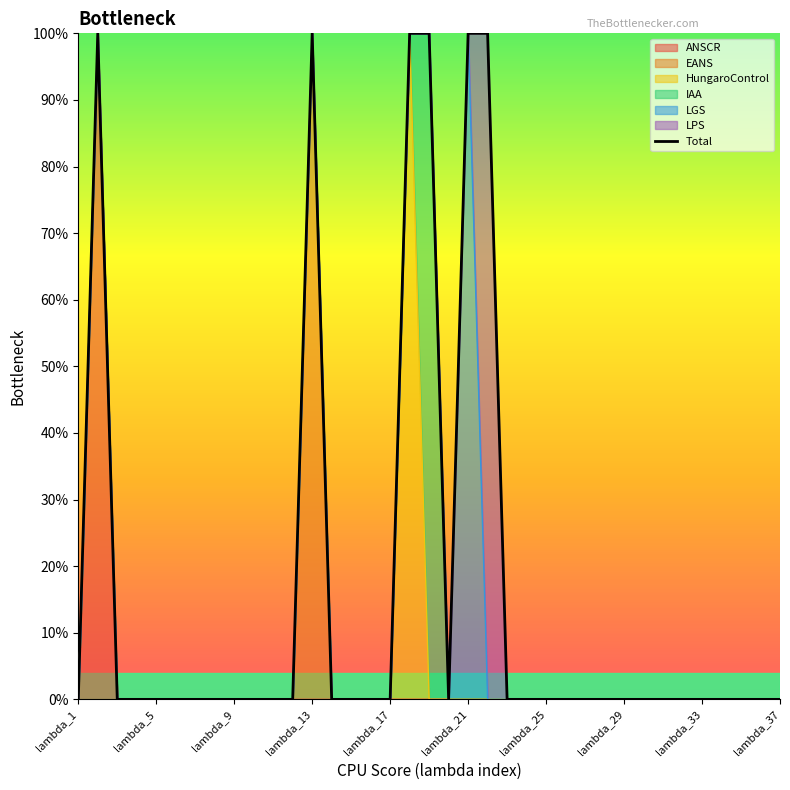

The value at lambda_21 is 0. True or false?

False